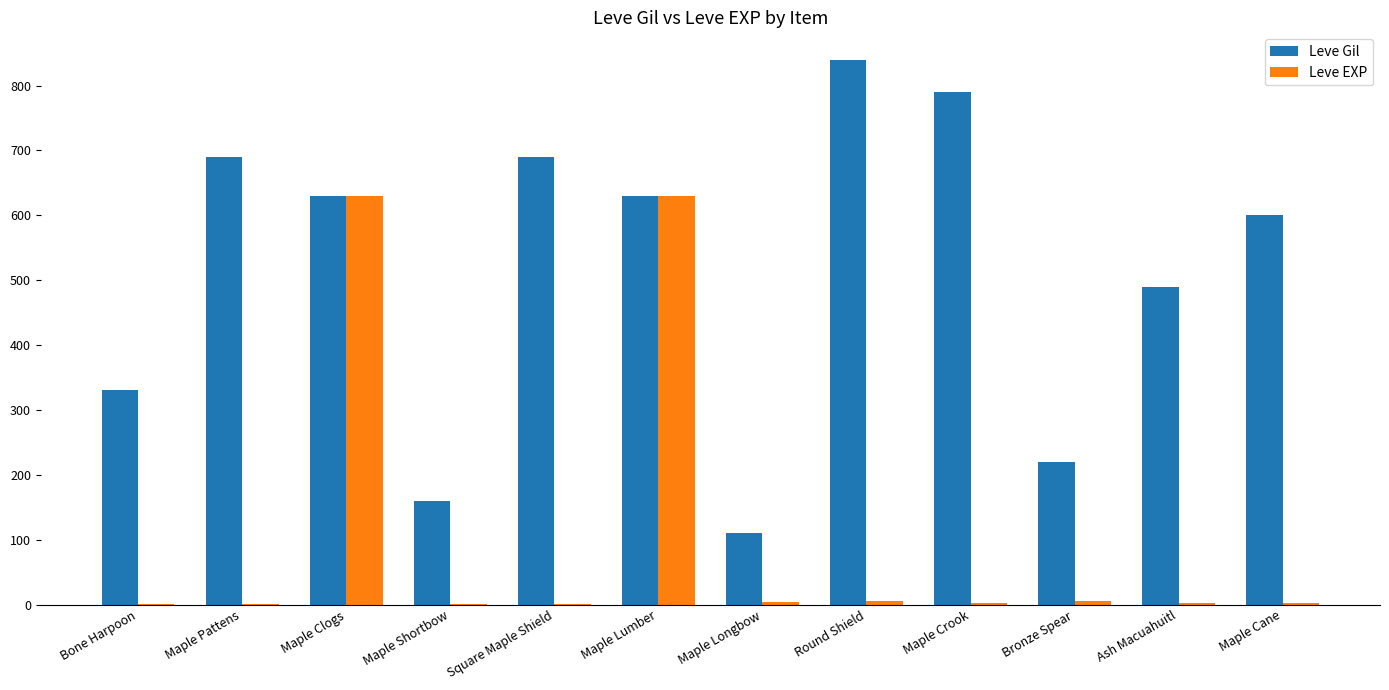

At which category does the chart reach its peak across all series?

Round Shield